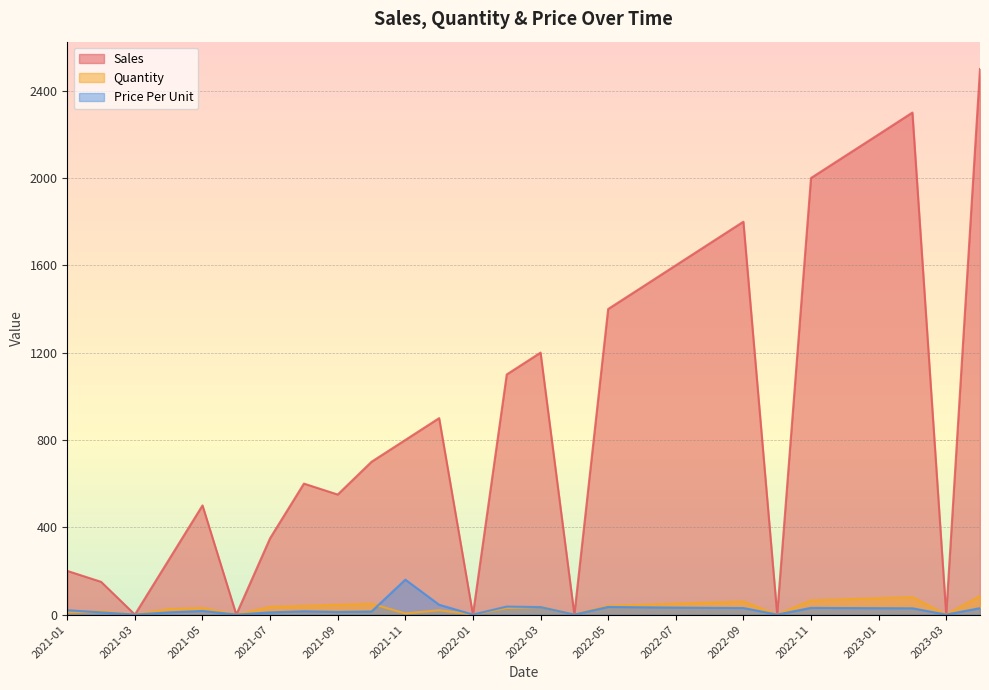

How many intersections are there between Price Per Unit and Quantity?

3